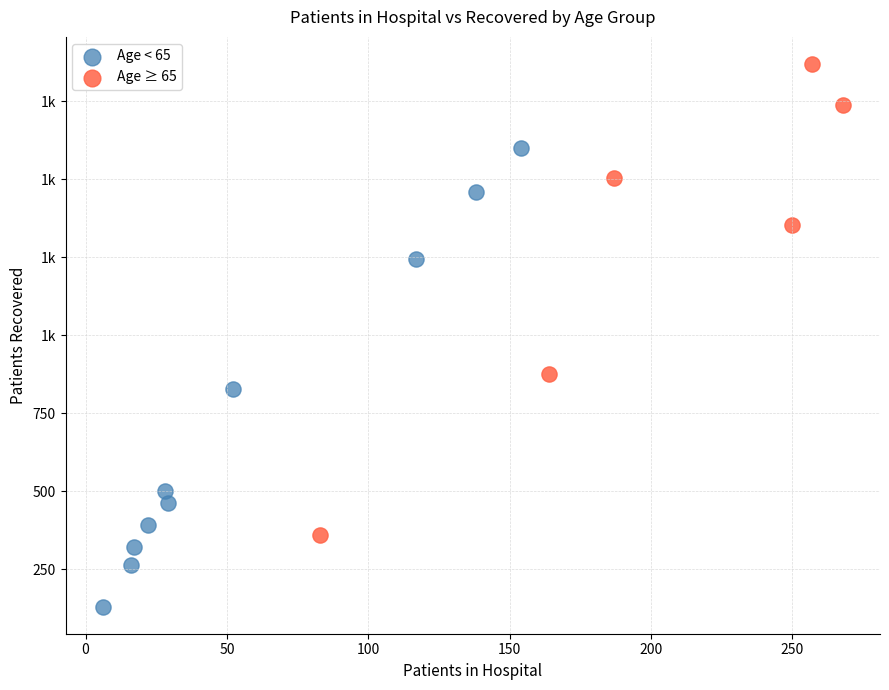

What are all the series names shown in the legend?

Age < 65, Age ≥ 65